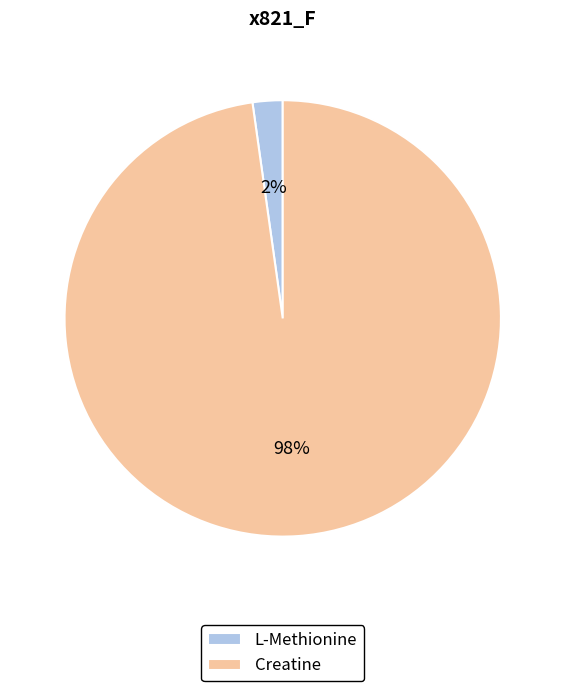

Which has a higher value, L-Methionine or Creatine?

Creatine